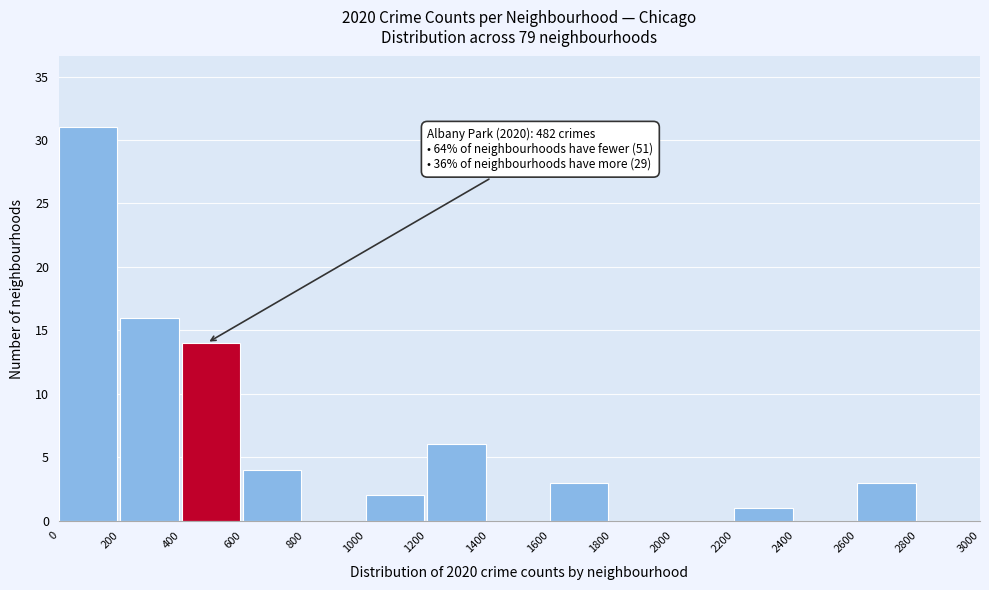

Over which range of the x-axis is the bar tallest?

0 to 200